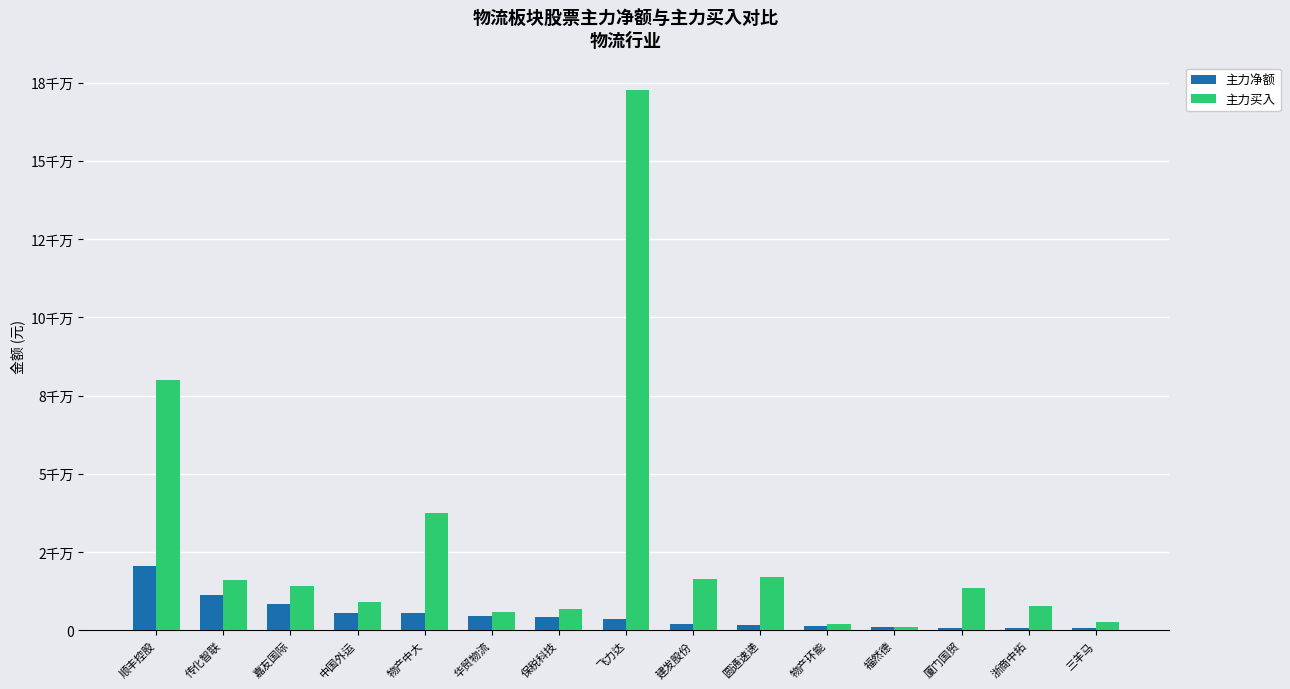

What are all the series names shown in the legend?

主力净额, 主力买入